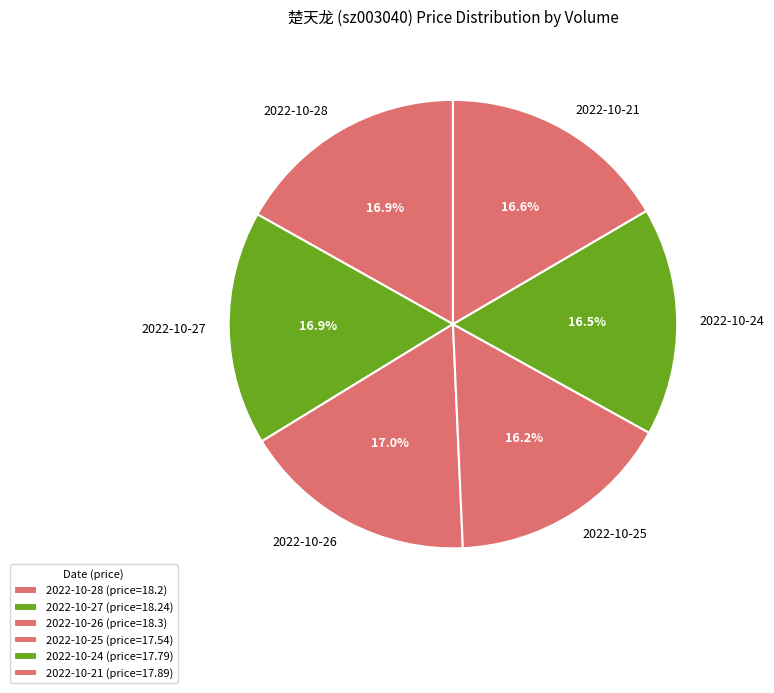

Is there any slice that represents more than half of the pie?

No